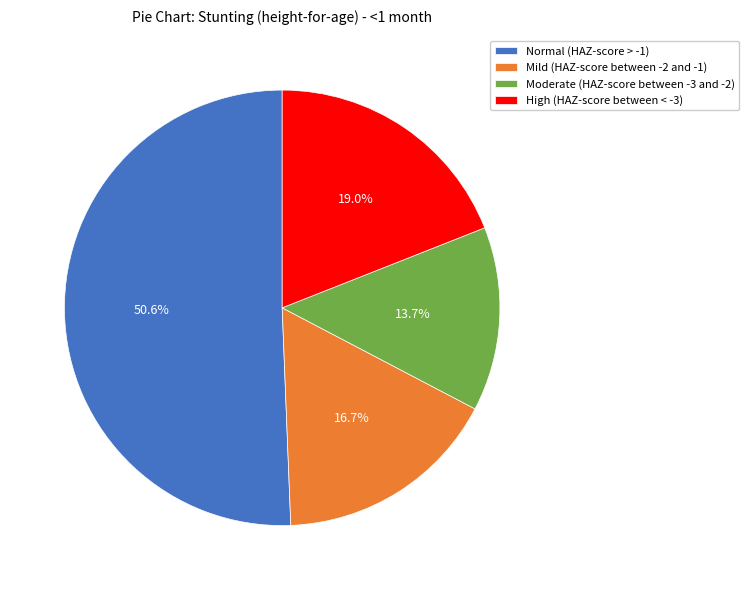

Count the number of slices in the pie.

4